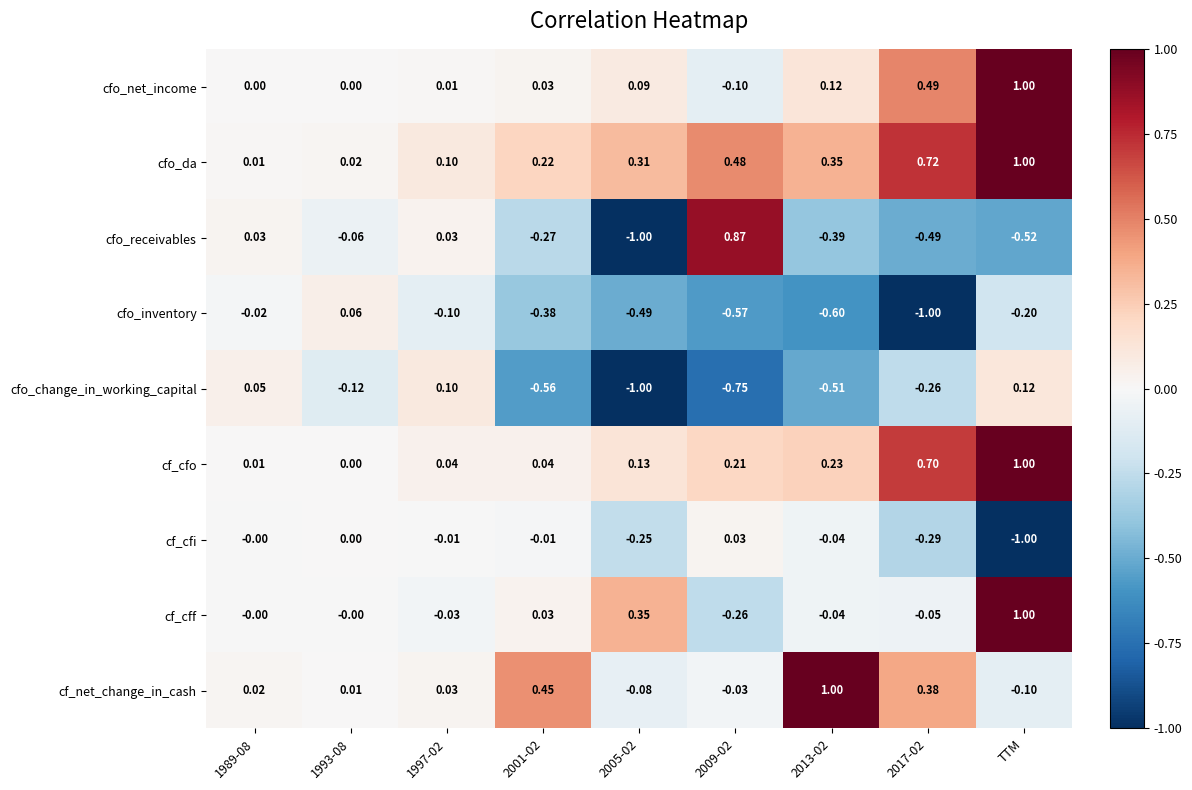

How many data points in cfo_receivables are above 0?

3